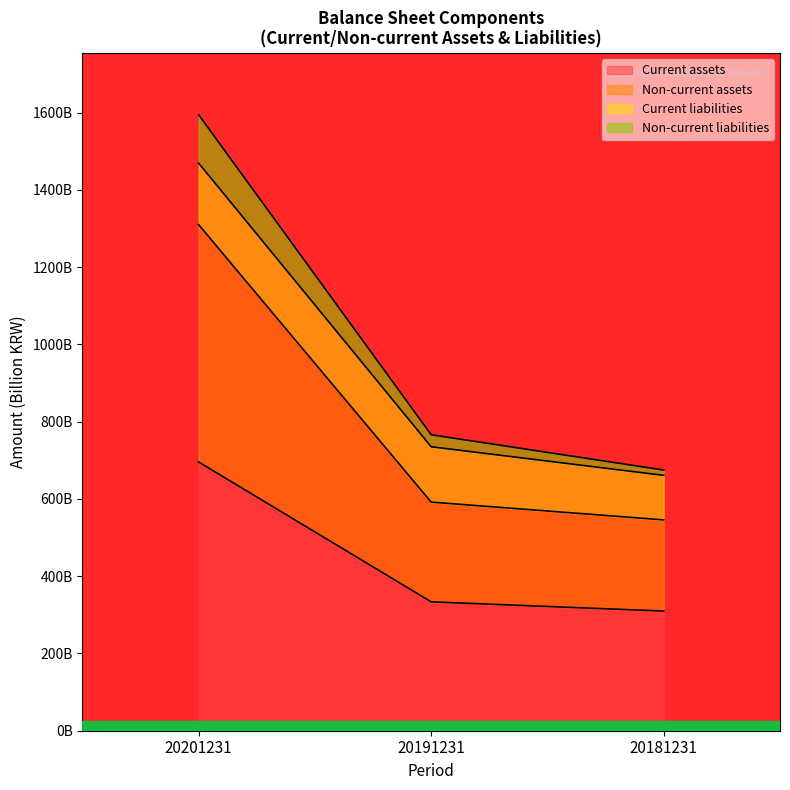

The Current assets series shows 82.3 at 20191231. True or false?

False